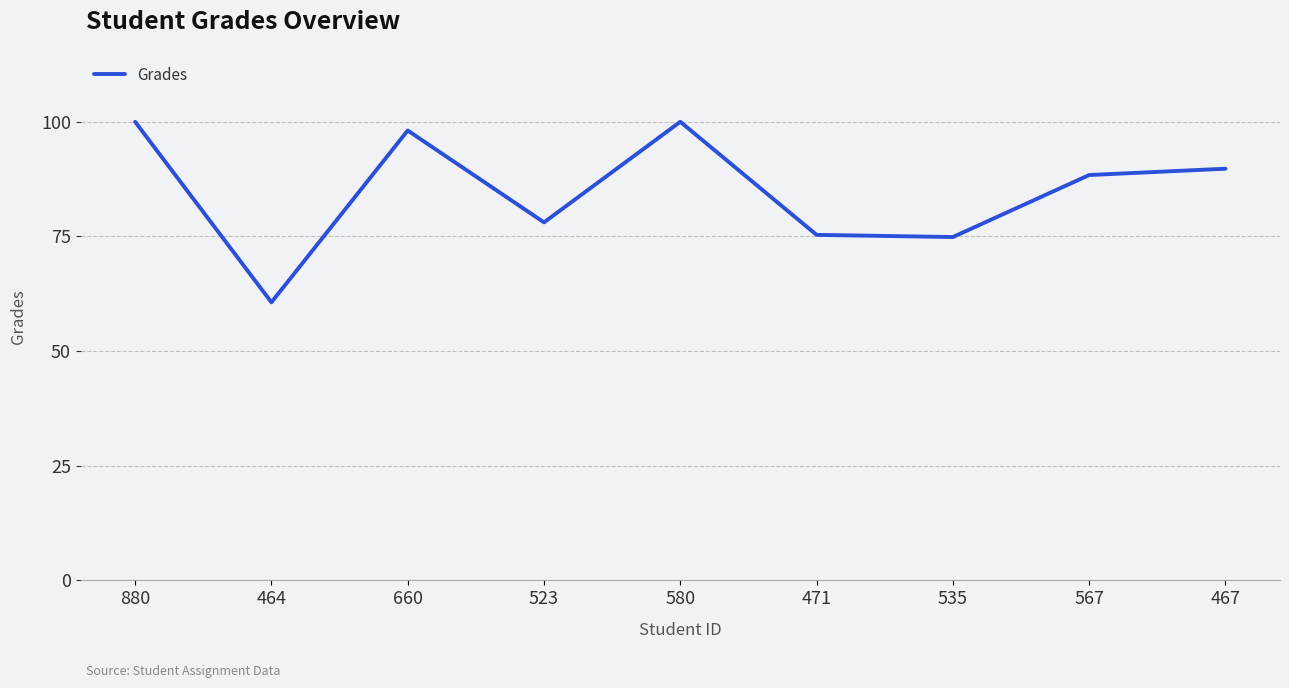

At which label is the value closest to 80?

523